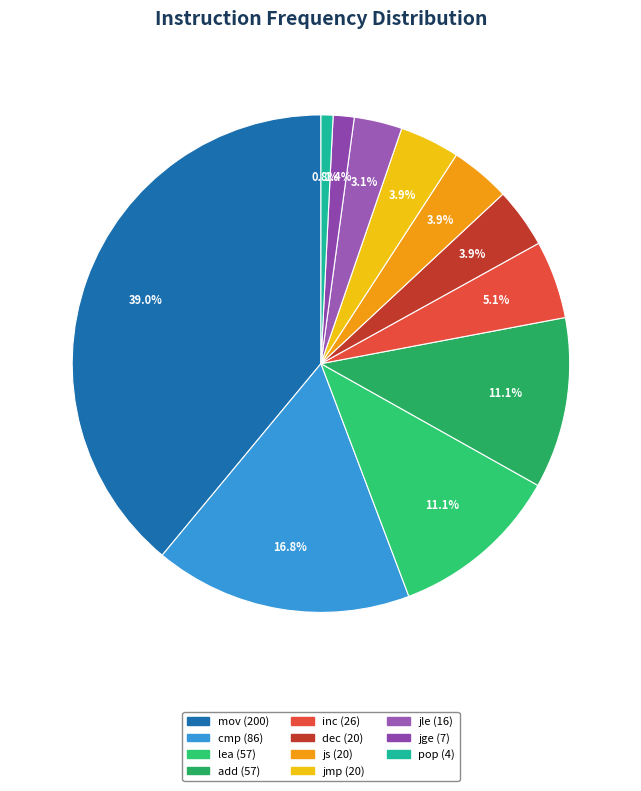

Count the number of slices in the pie.

11